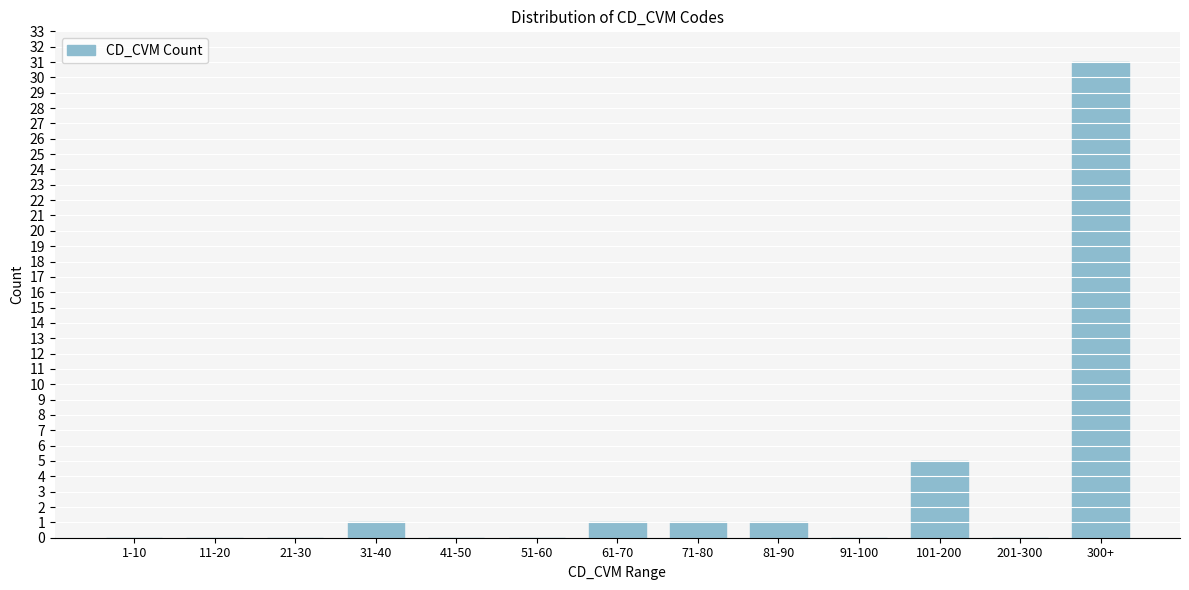

Reading left to right, list all the values displayed in this chart.

1-10=0	11-20=0	21-30=0	31-40=1	41-50=0	51-60=0	61-70=1	71-80=1	81-90=1	91-100=0	101-200=5	201-300=0	300+=31